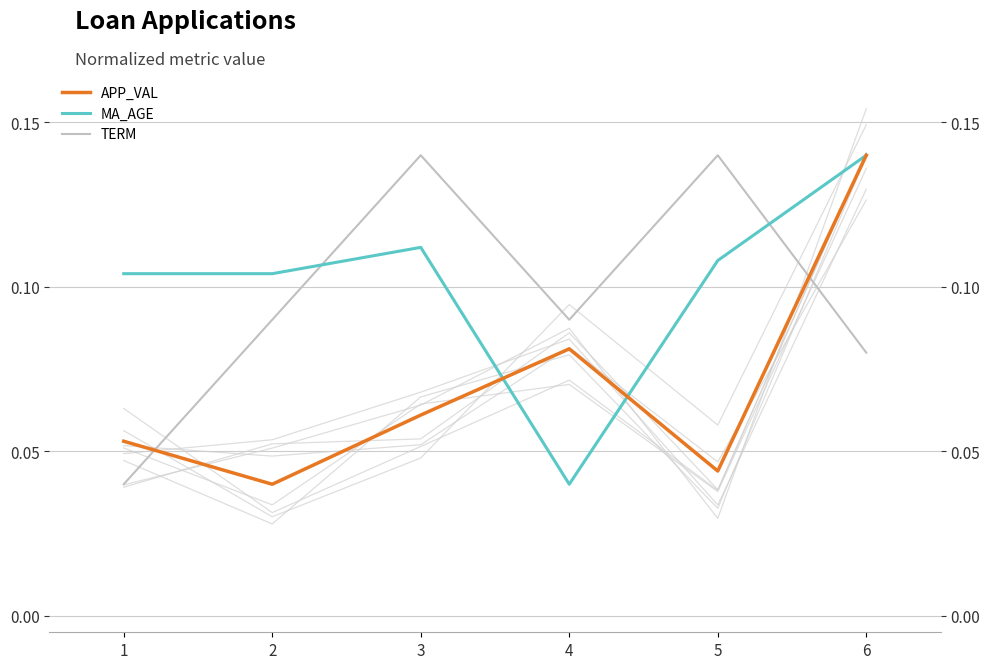

What is the approximate value of MA_AGE at 1?

0.1